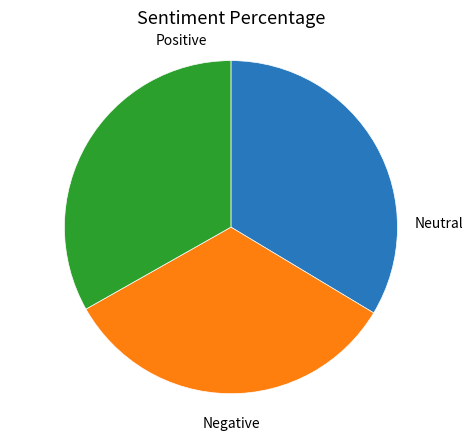

Does any single category account for the majority?

No